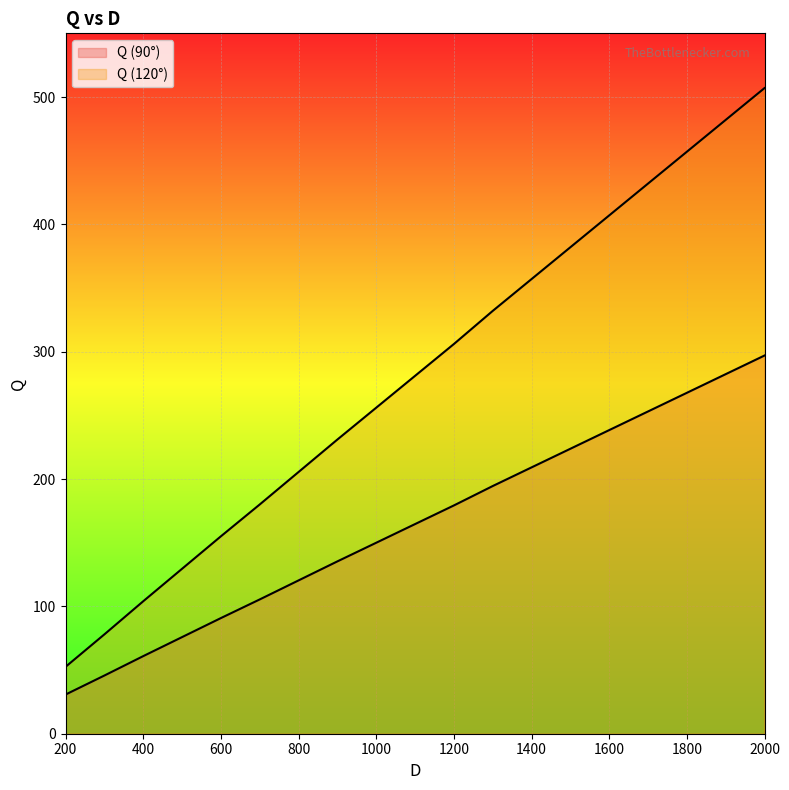

What is the difference between the second highest and second lowest values in the Q (90°) series?

236.7